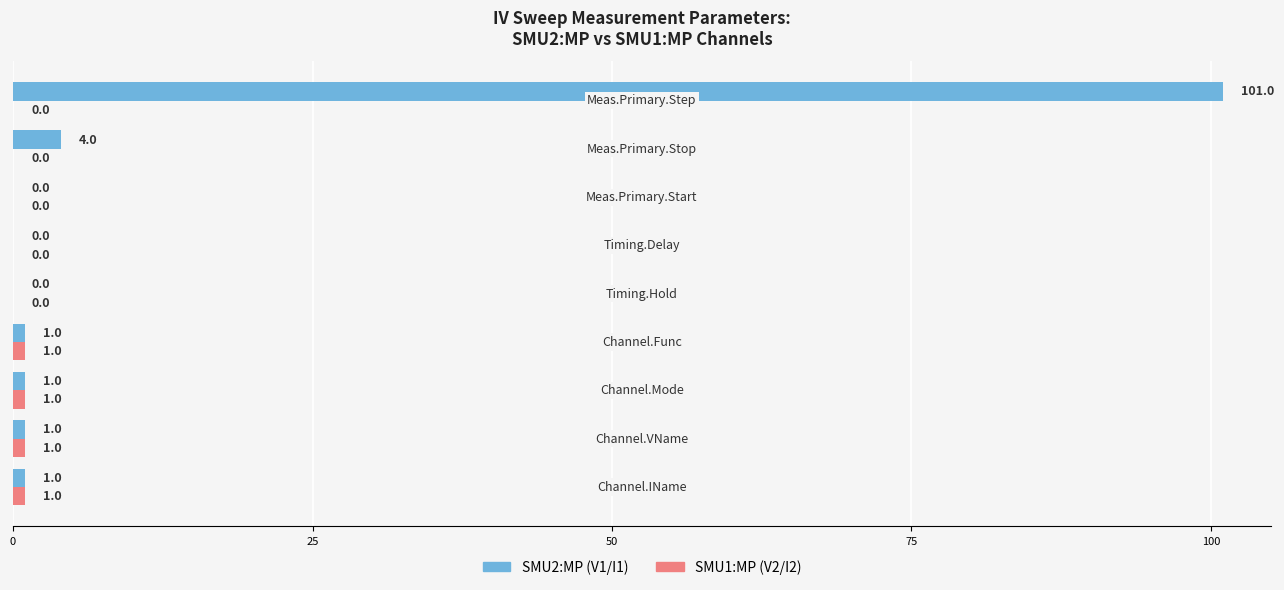

What is the maximum value for SMU2:MP (V1/I1)?

101